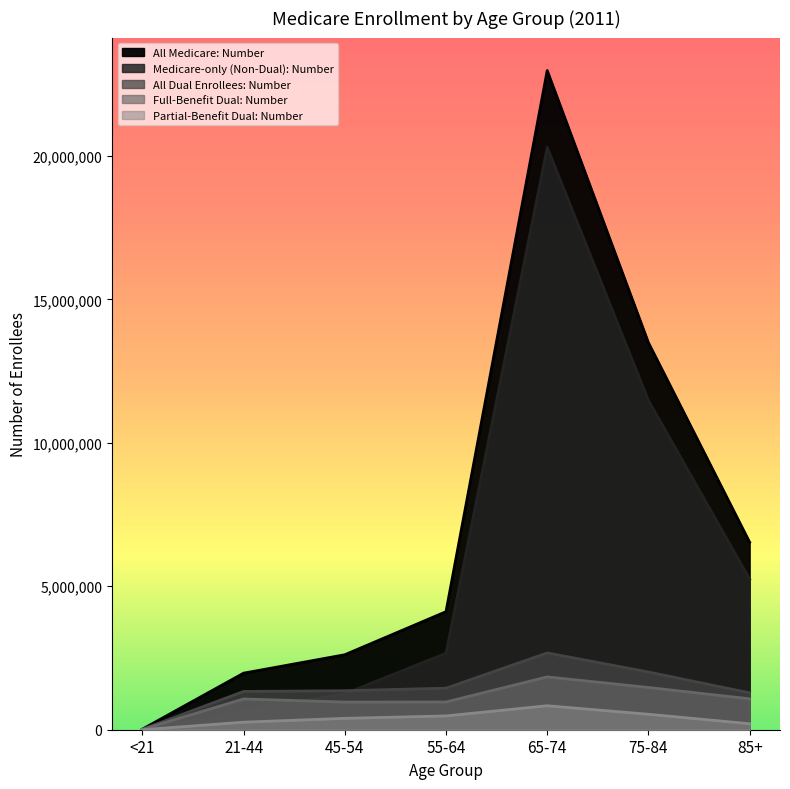

What are all the series names shown in the legend?

All Medicare: Number, Medicare-only (Non-Dual): Number, All Dual Enrollees: Number, Full-Benefit Dual: Number, Partial-Benefit Dual: Number